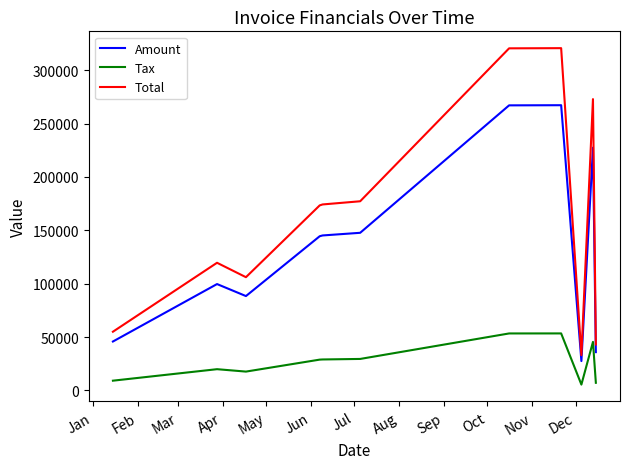

What is the minimum value shown in the chart?

5510.8